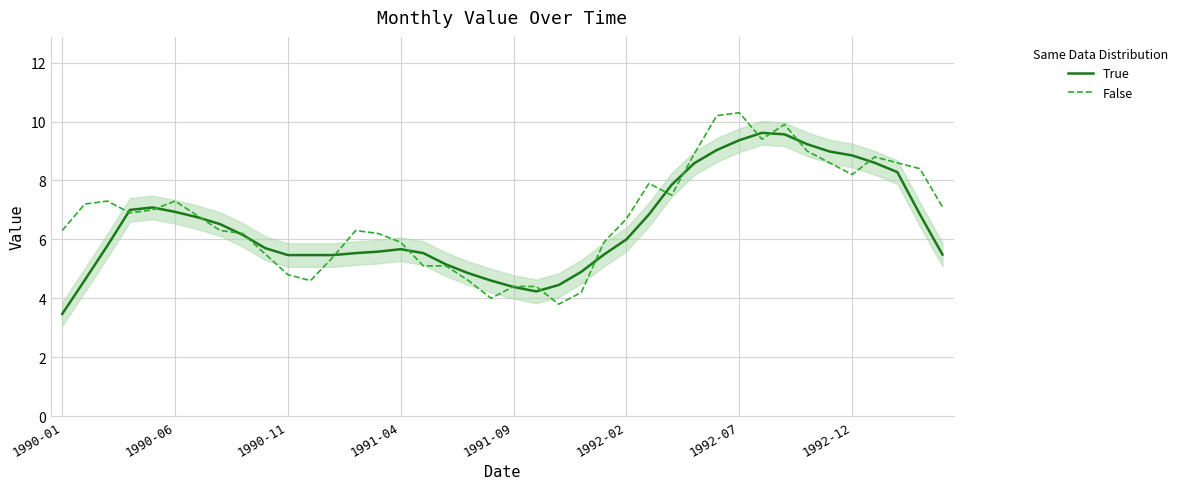

The False series shows 2.4 at 1990-01. True or false?

False